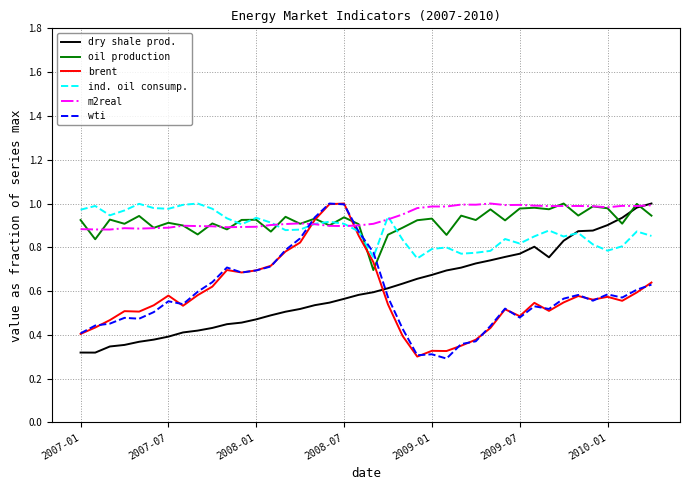

Which series ends up on top after the final intersection of m2real and wti?

m2real